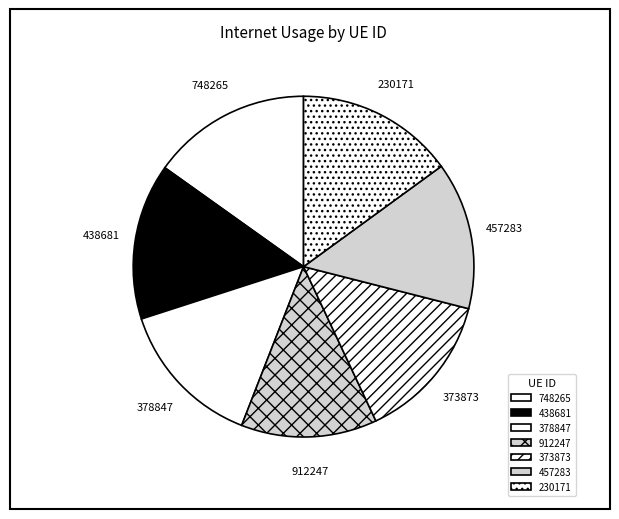

Is there any slice that represents more than half of the pie?

No